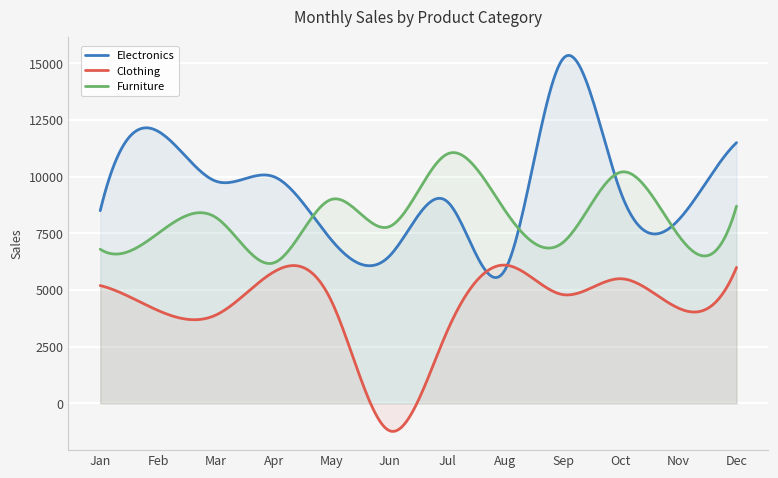

What is the average value of the Furniture series?

8160.7